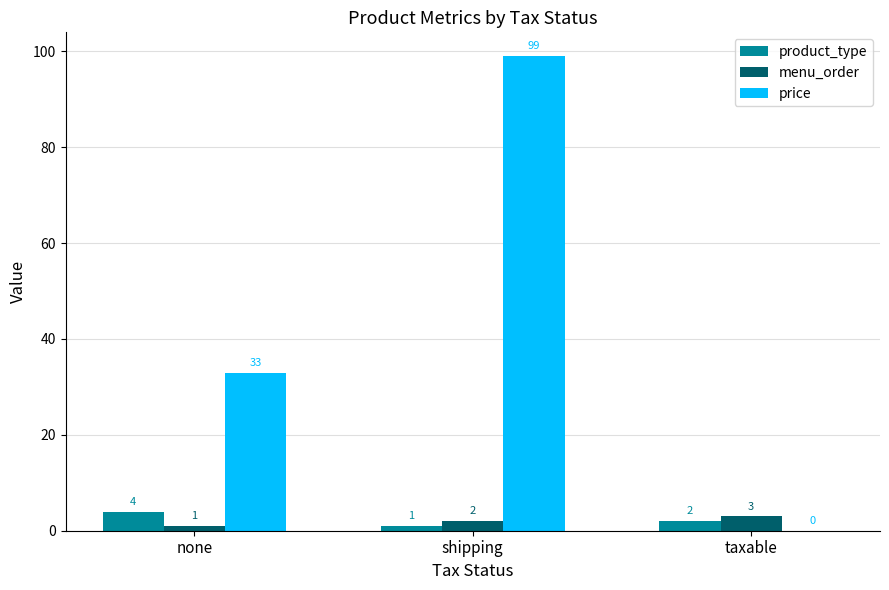

What is the difference between the price values at shipping and none?

66